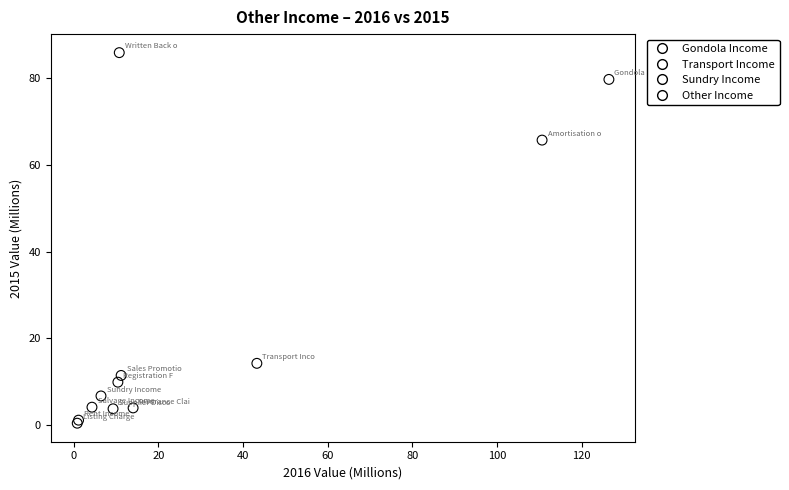

What Y value in the scatter plot is closest to 43?

65.7